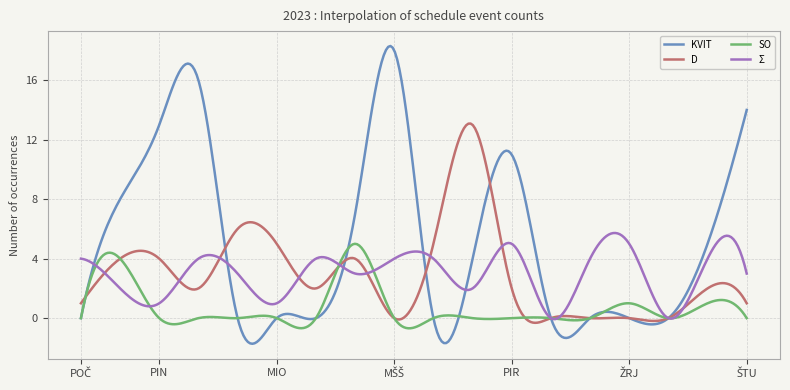

How many lines are shown in the chart?

4